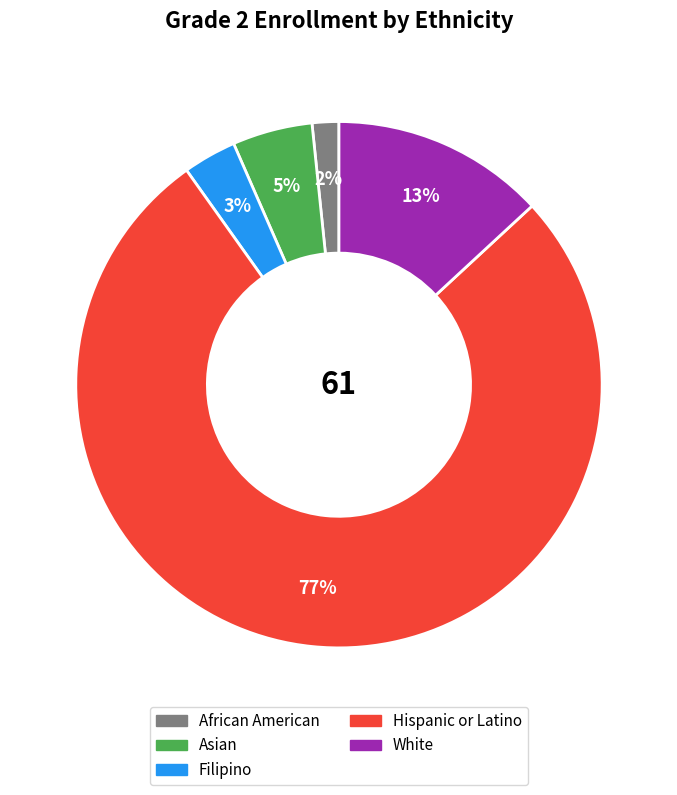

To the nearest percent, what is the difference between the largest and smallest slice percentages?

75%